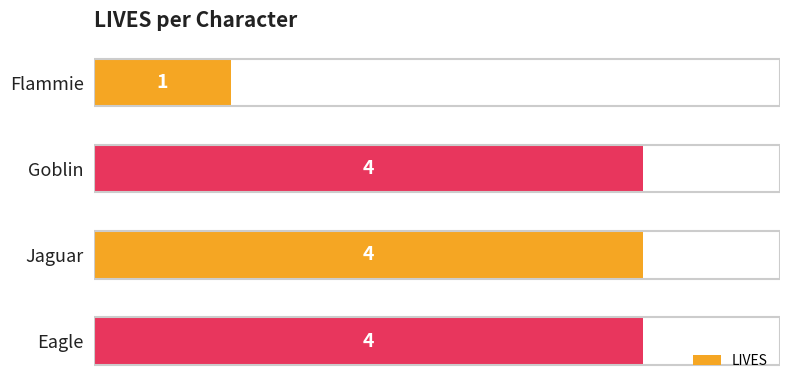

Does the chart contain stacked bars?

No